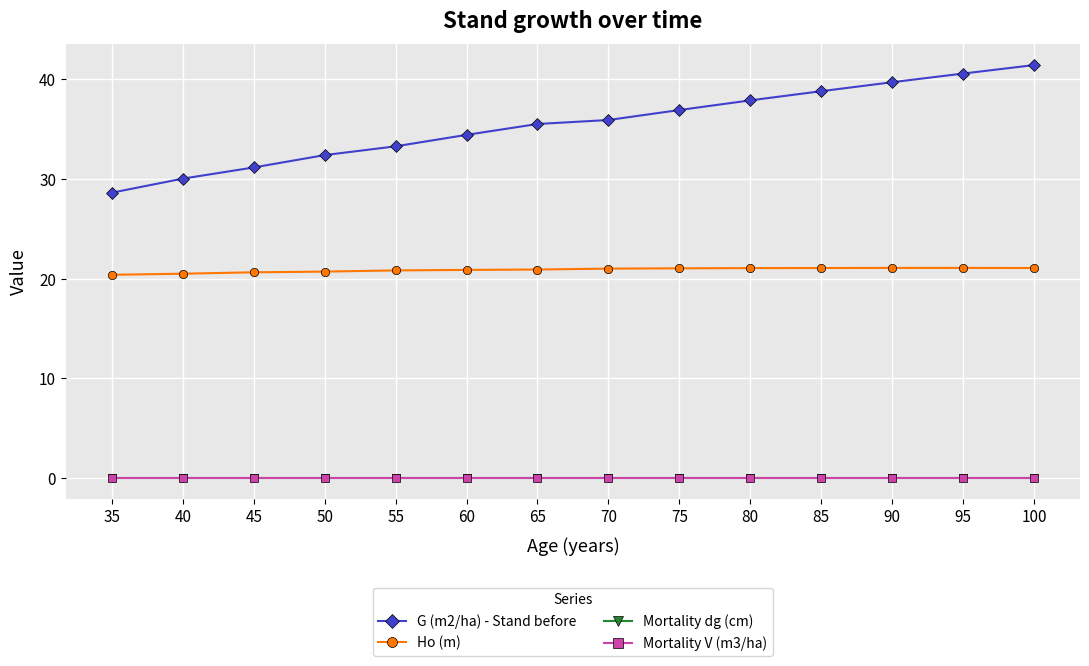

Does the chart have visible grid lines?

Yes